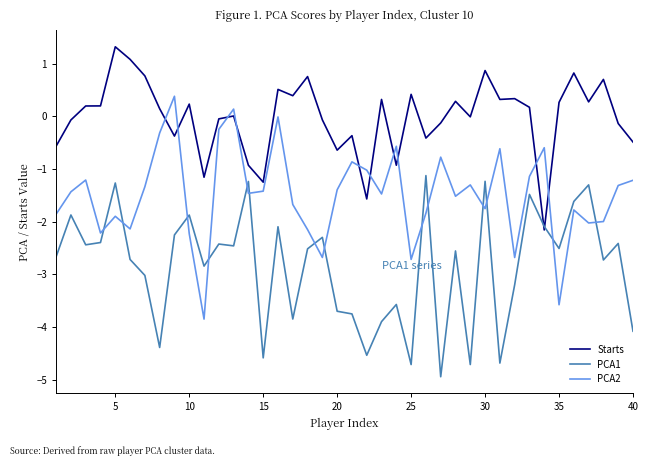

Which series ends up on top after the final intersection of PCA2 and PCA1?

PCA2